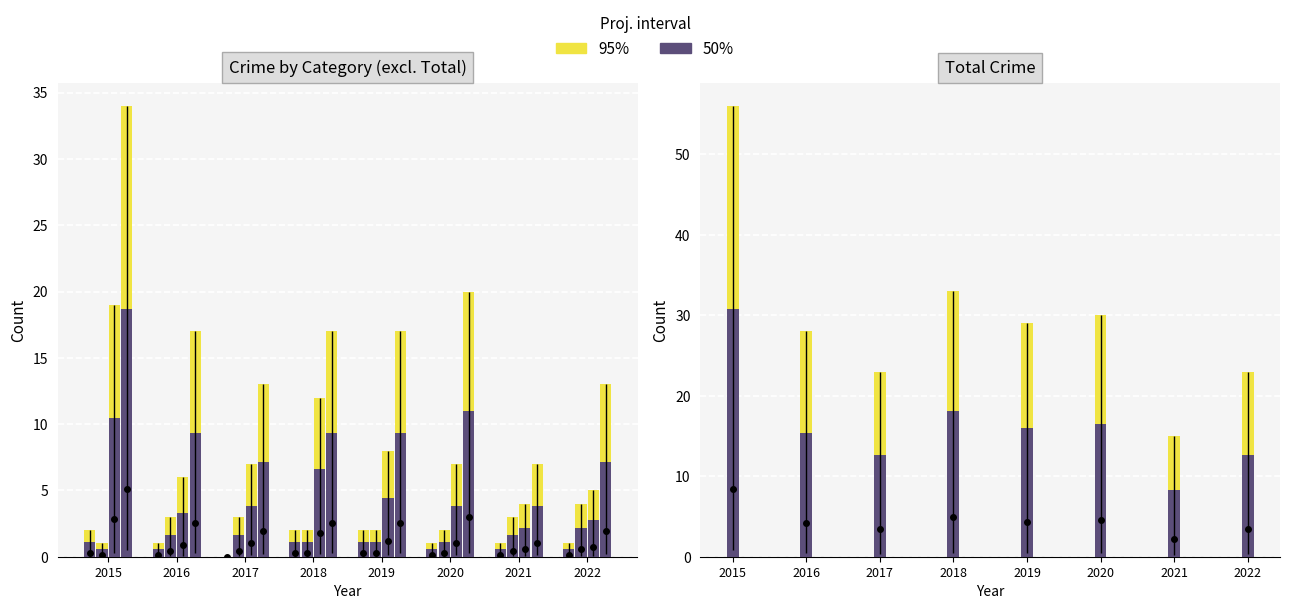

What is the approximate value of 50% at 2022?

12.7